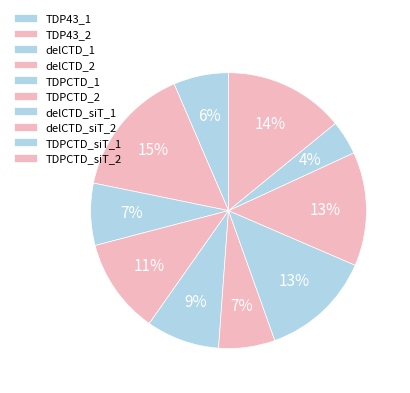

True or false: TDPCTD_siT_2 accounts for 3% of the total.

False